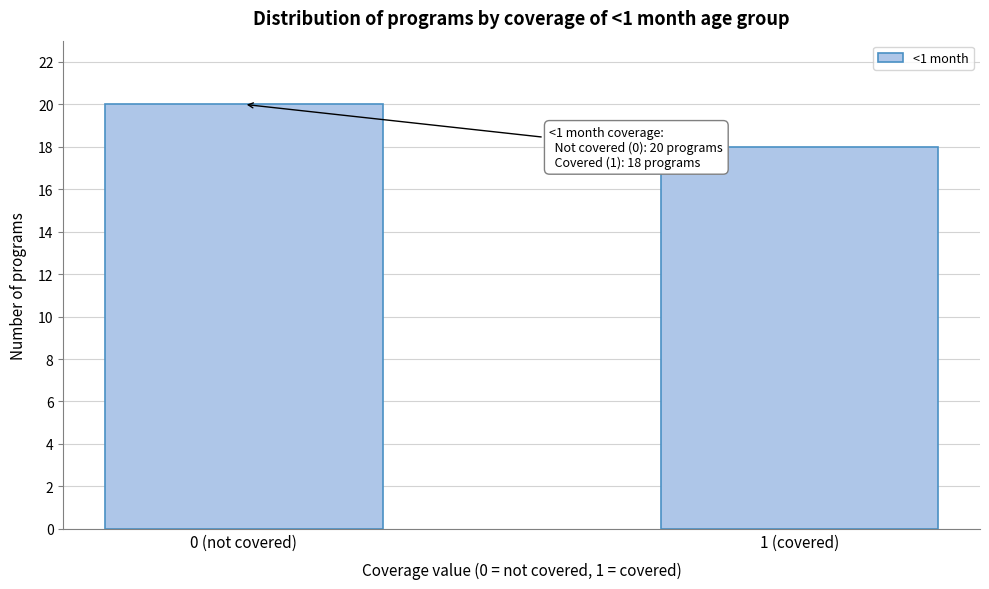

Reading left to right, transcribe all the data shown in this chart.

20	18